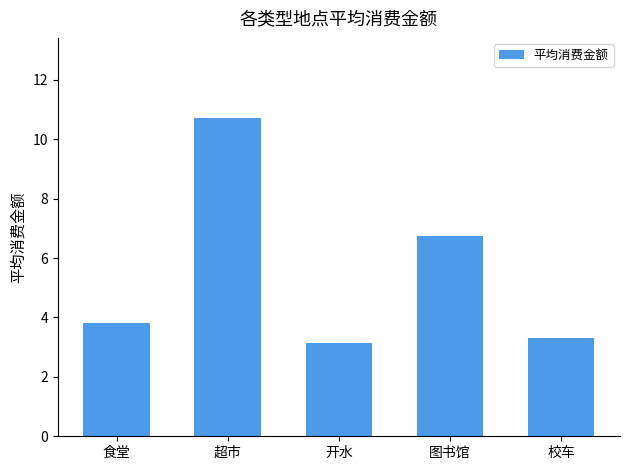

Which has a higher value, 校车 or 超市?

超市